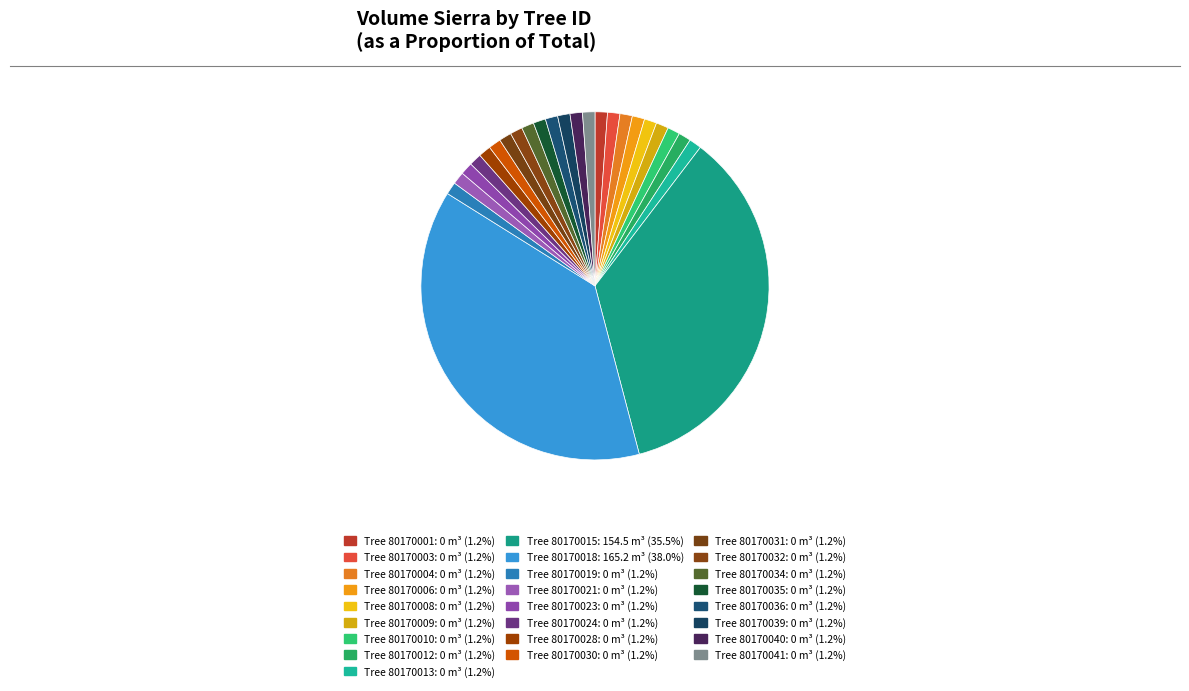

Count the number of slices in the pie.

25